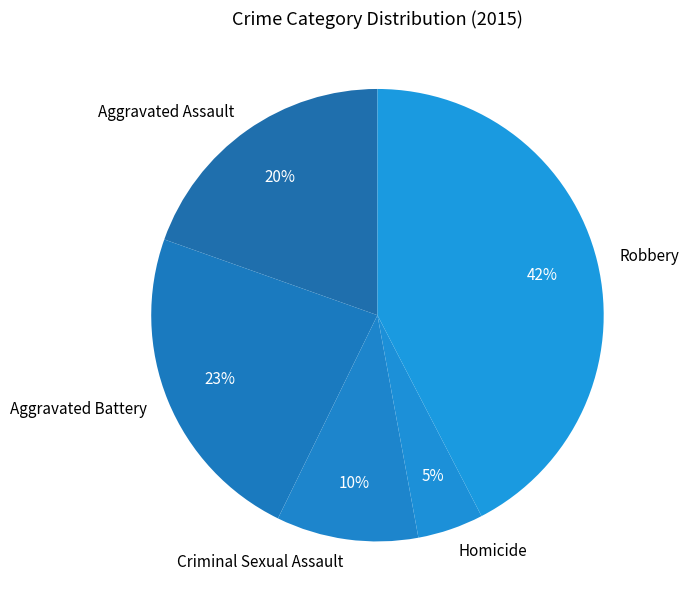

True or false: Aggravated Battery accounts for 23% of the total.

True